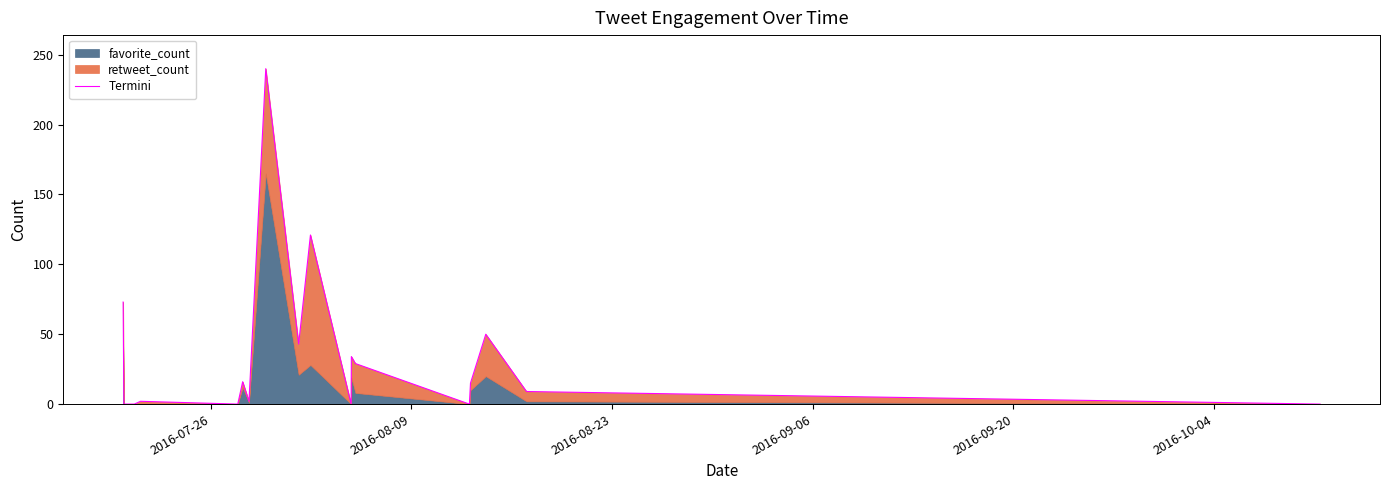

Does the chart display data point markers on the line(s)?

No